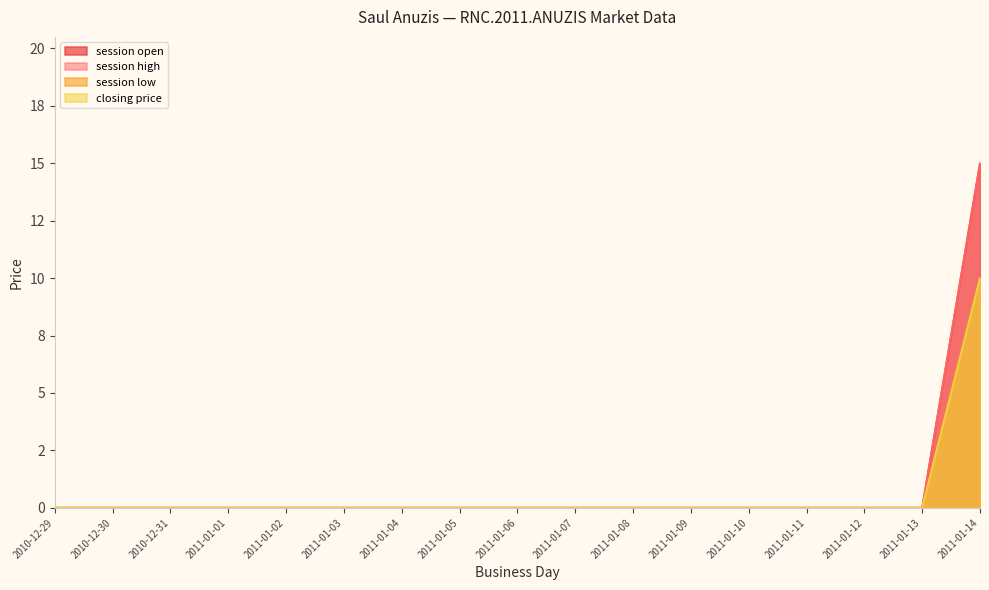

What is the average value of the closing price series?

1